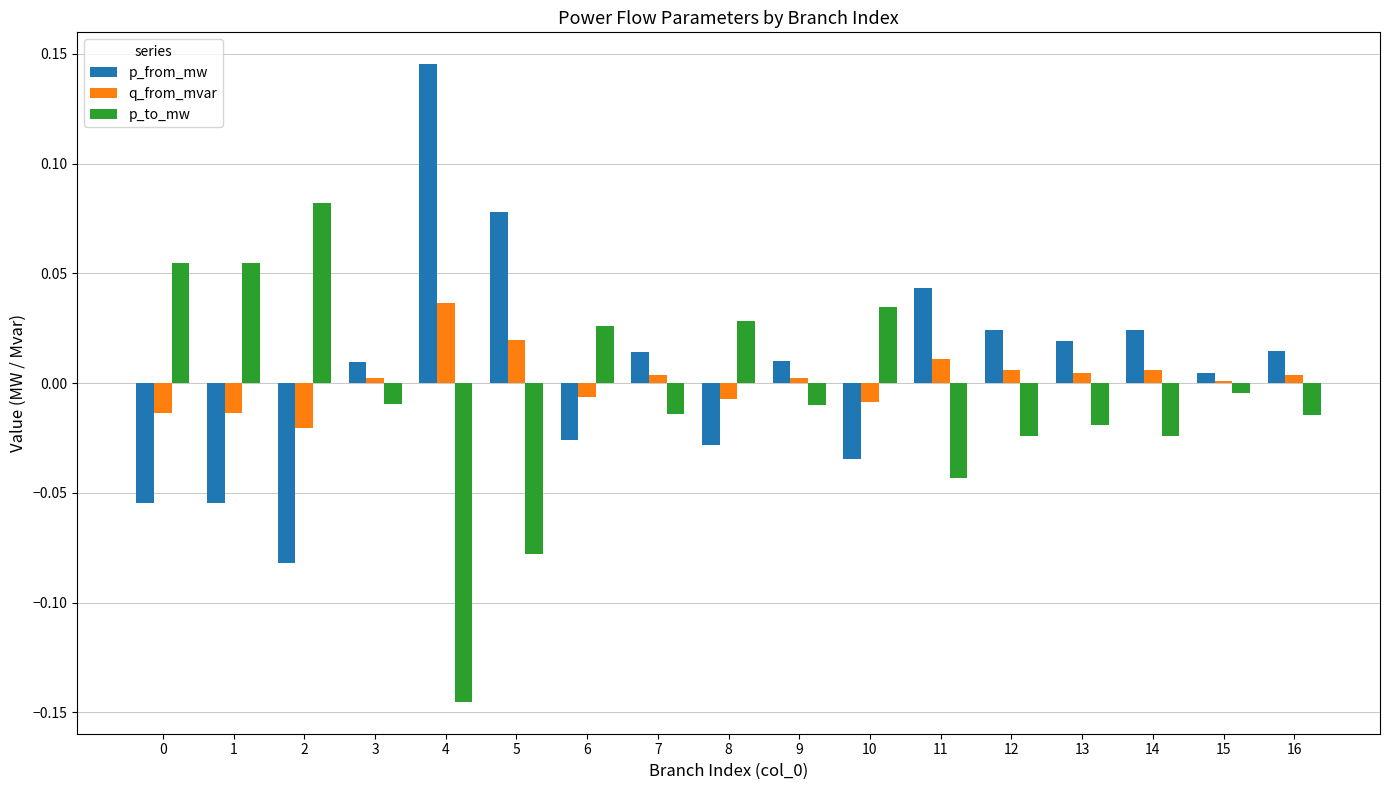

At 8, list the series in order from smallest to largest.

p_from_mw, q_from_mvar, p_to_mw